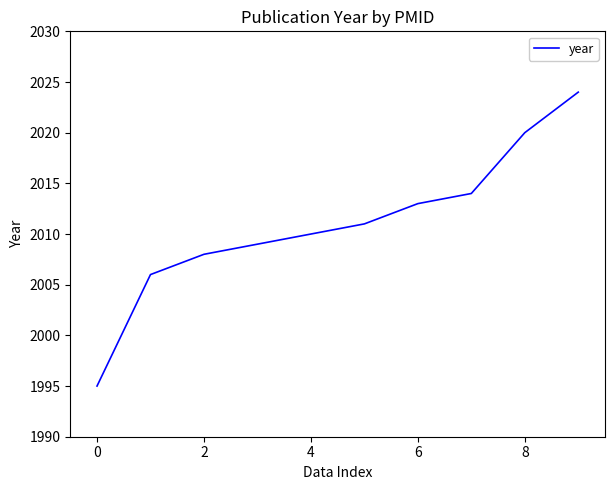

What is the smallest value displayed?

1995